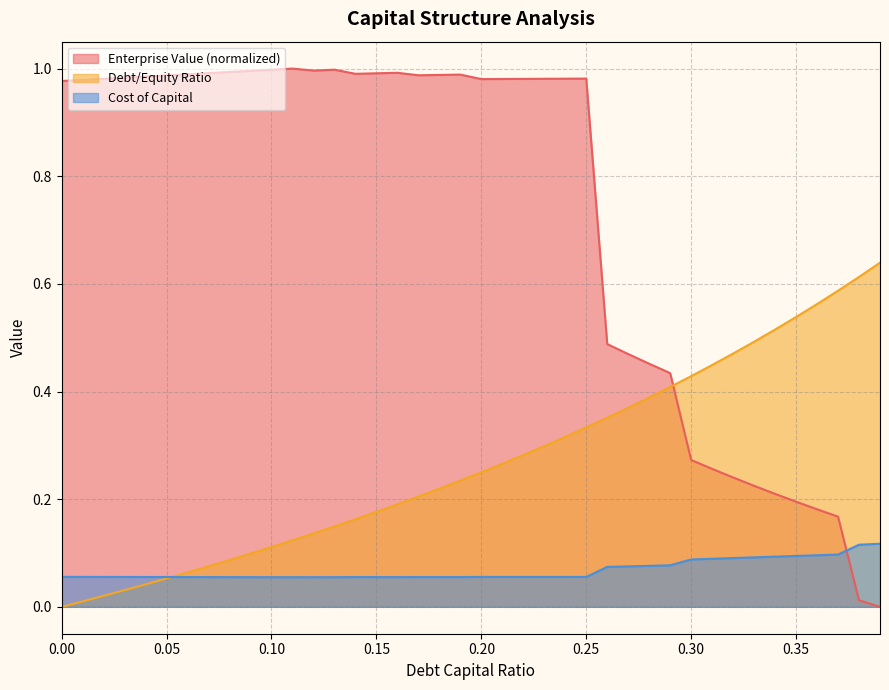

Reading left to right, extract all data points from this chart.

debt_capital: 0.0	0.0	0.0	0.0	0.0	0.1	0.1	0.1	0.1	0.1	0.1	0.1	0.1	0.1	0.2	0.2	0.2	0.2	0.2	0.2	0.2	0.3	0.3	0.3	0.3	0.3	0.4	0.4	0.4	0.4	0.4	0.4	0.5	0.5	0.5	0.5	0.6	0.6	0.6	0.6
cost_capital: 0.1	0.1	0.1	0.1	0.1	0.1	0.1	0.1	0.1	0.1	0.1	0.1	0.1	0.1	0.1	0.1	0.1	0.1	0.1	0.1	0.1	0.1	0.1	0.1	0.1	0.1	0.1	0.1	0.1	0.1	0.1	0.1	0.1	0.1	0.1	0.1	0.1	0.1	0.1	0.1
enterprise_value: 1.0	1.0	1.0	1.0	1.0	1.0	1.0	1.0	1.0	1.0	1.0	1.0	1.0	1.0	1.0	1.0	1.0	1.0	1.0	1.0	1.0	1.0	1.0	1.0	1.0	1.0	0.5	0.5	0.5	0.4	0.3	0.3	0.2	0.2	0.2	0.2	0.2	0.2	0.0	0.0